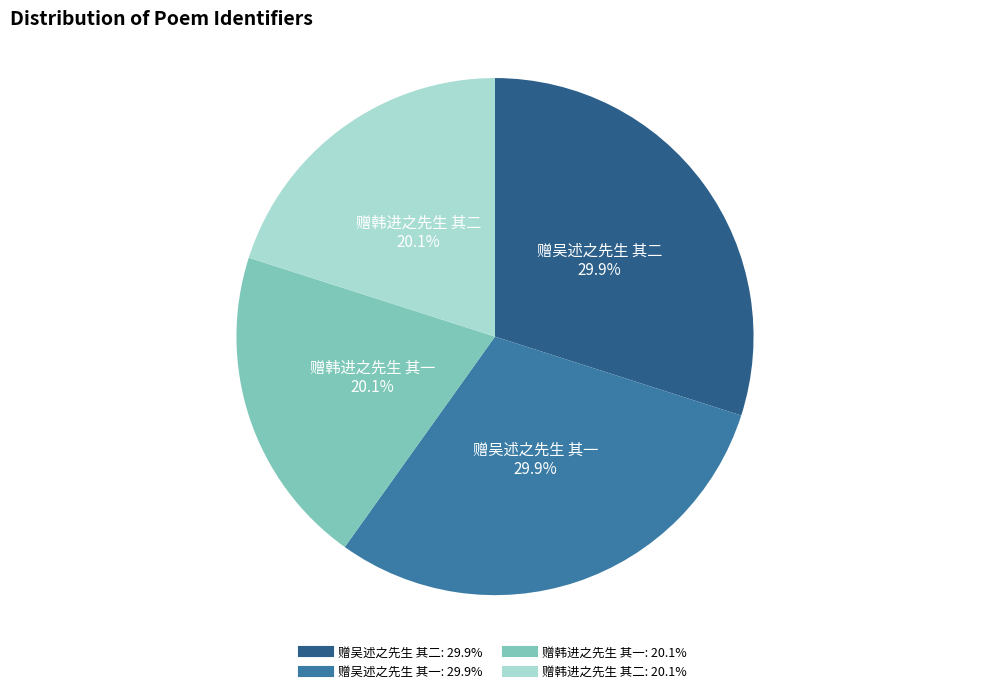

What portion of the pie excludes 赠韩进之先生 其一?

79.9%